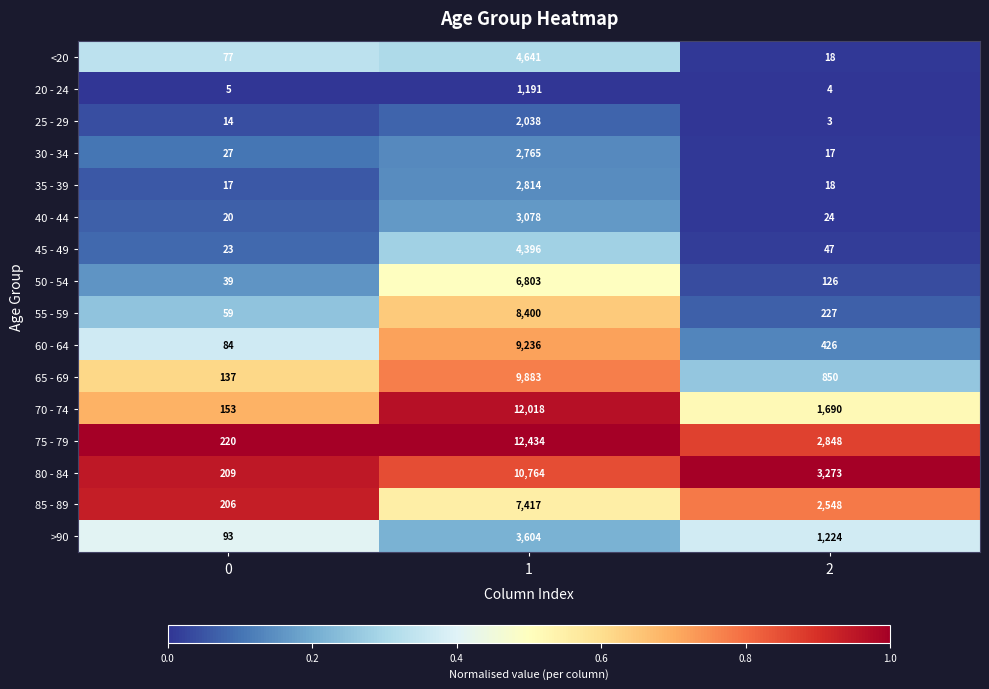

What is the smallest value displayed?

3